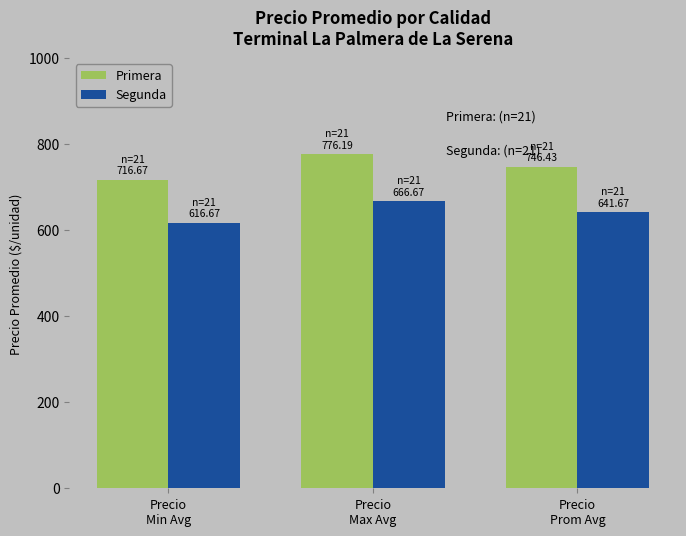

The value of Segunda at Precio
Prom Avg is 893.5. True or false?

False